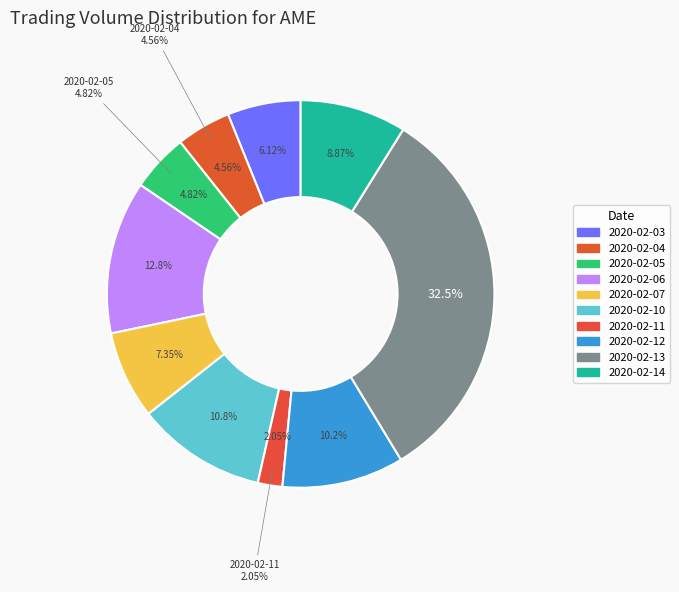

Is there a majority slice in this chart?

No